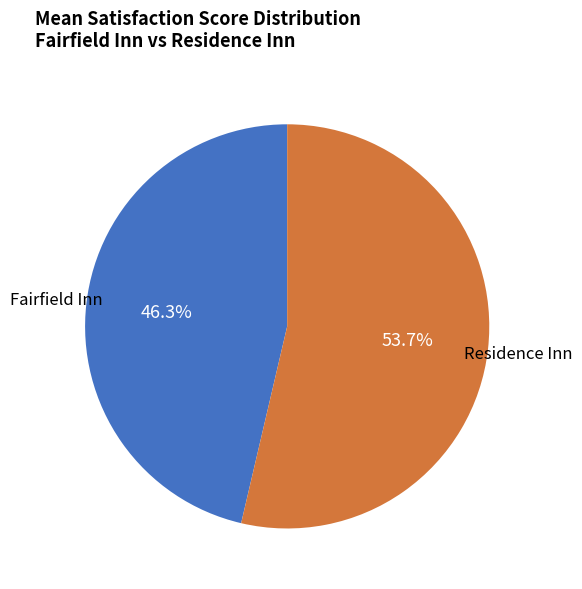

Which slice is the largest?

Residence Inn